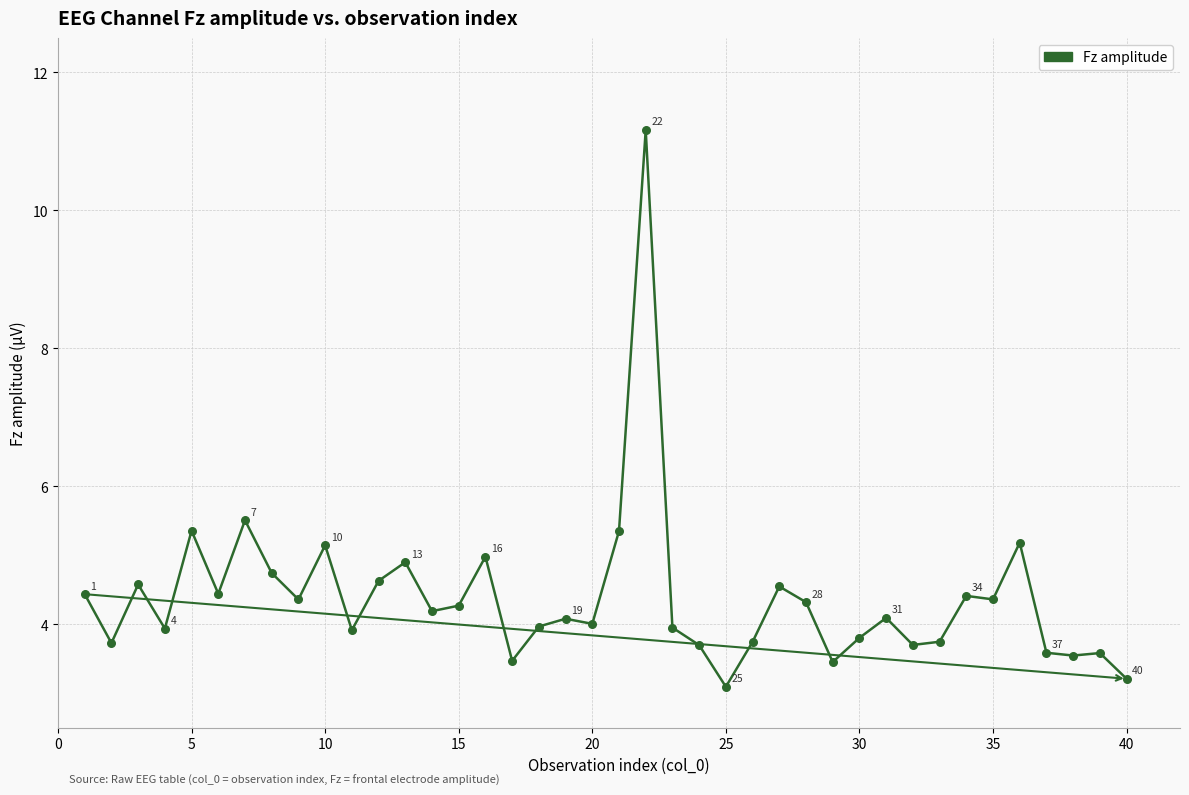

What is the maximum value shown in the chart?

11.2